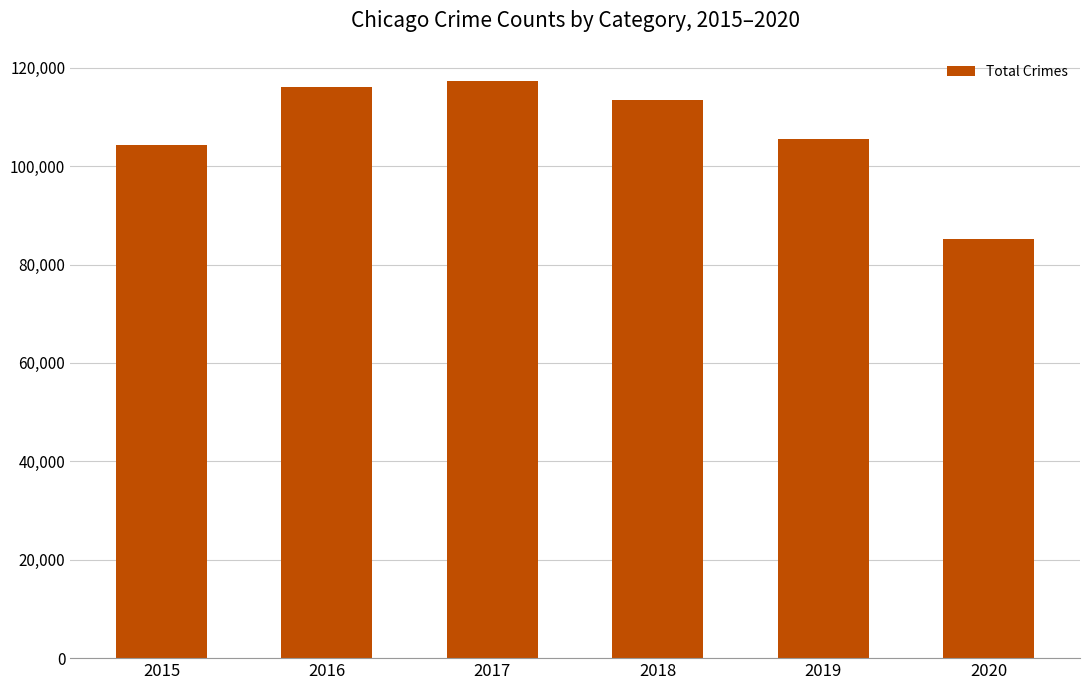

True or false: the data shows 85293 at 2020.

True